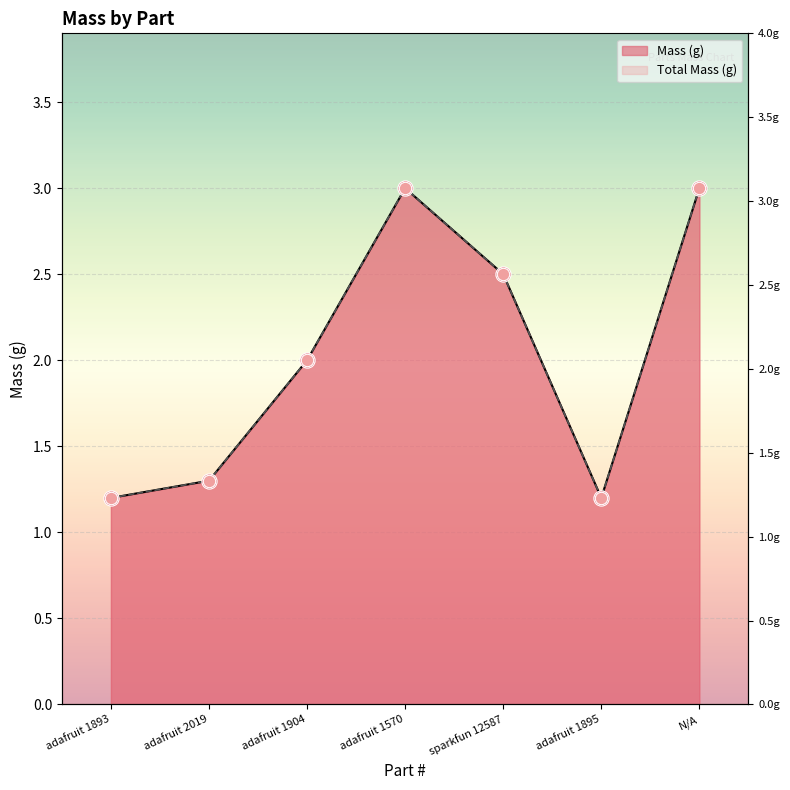

At how many categories does at least one series exceed 2?

3